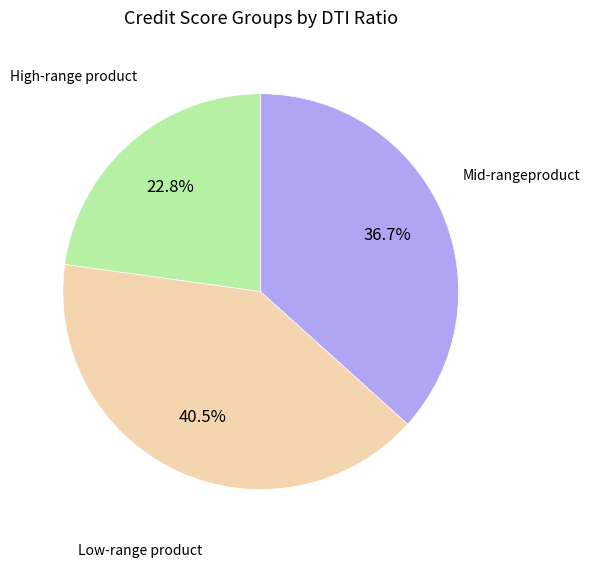

Is there any slice that represents more than half of the pie?

No